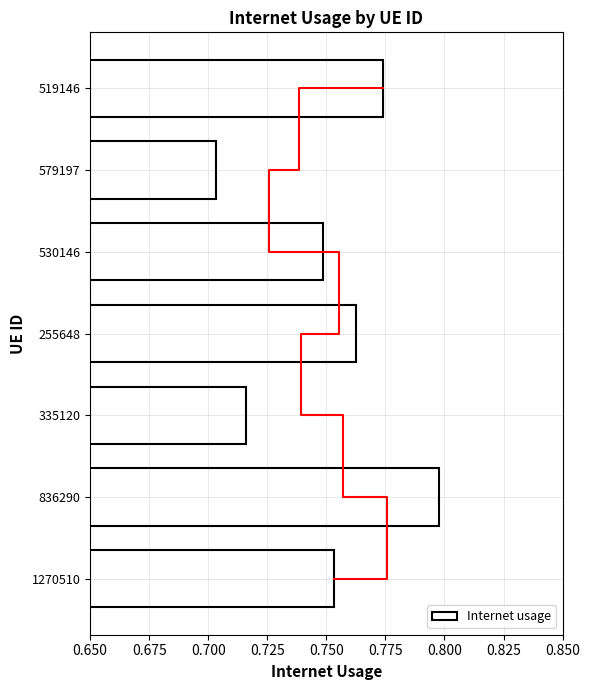

What is the value of the 2nd bar from the left?

0.7